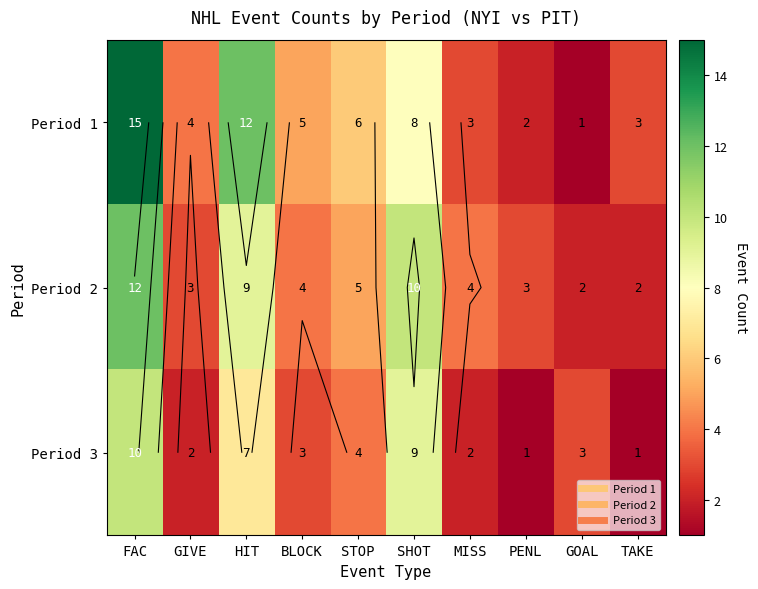

How many data points in Period 3 are above 3?

4